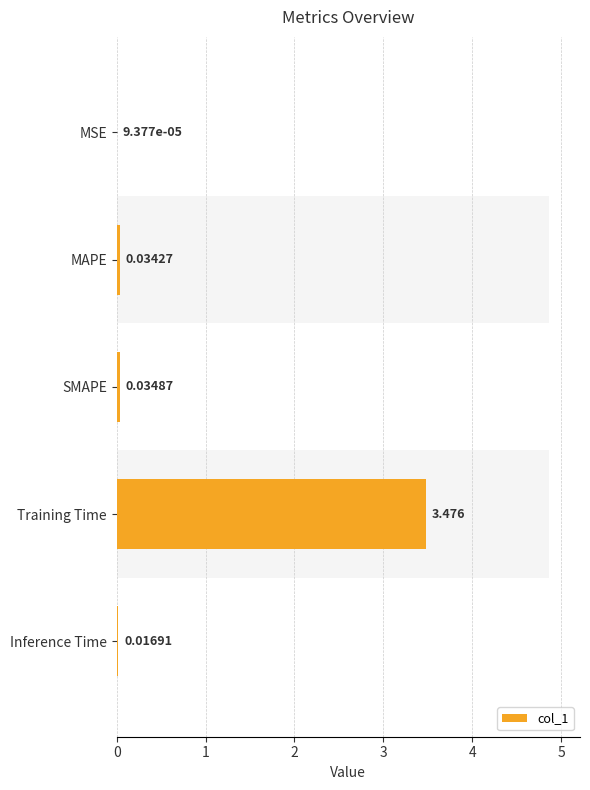

Does the chart contain stacked bars?

No